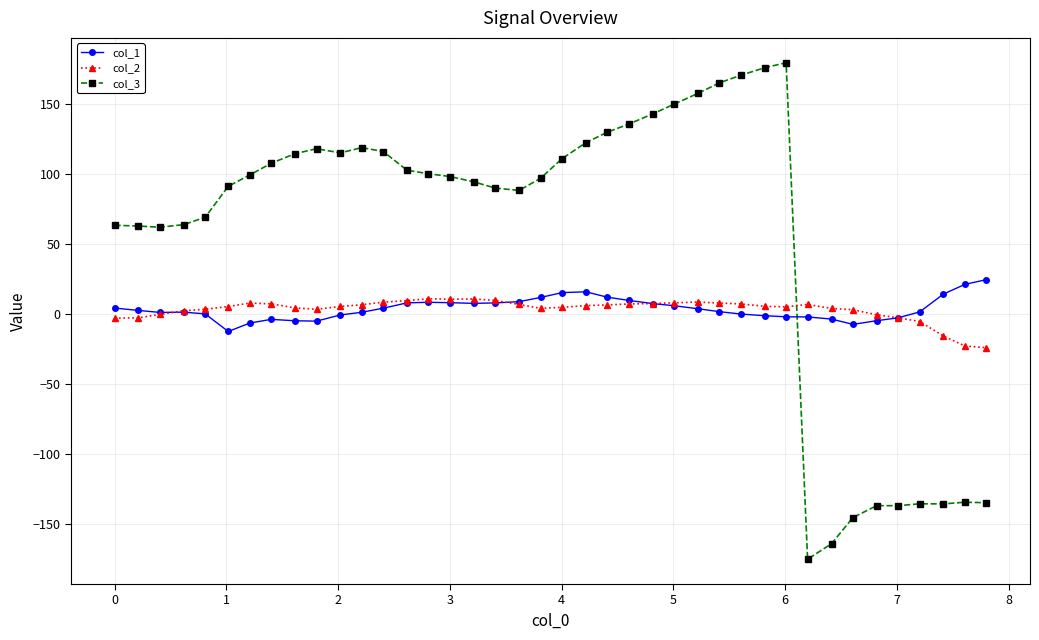

Which series has the largest range (max minus min)?

col_3